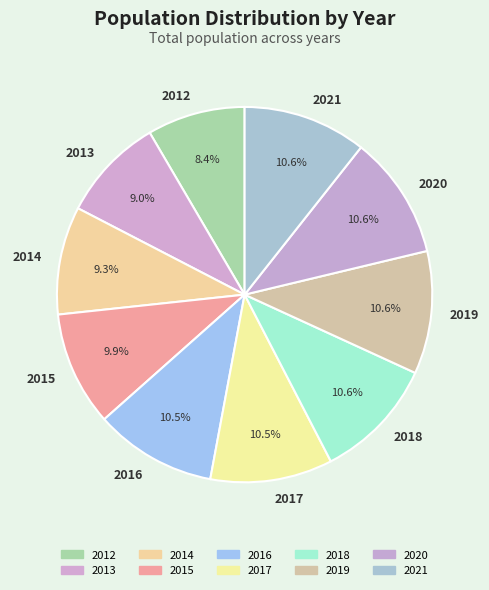

Which category has the smallest portion of the pie?

2012